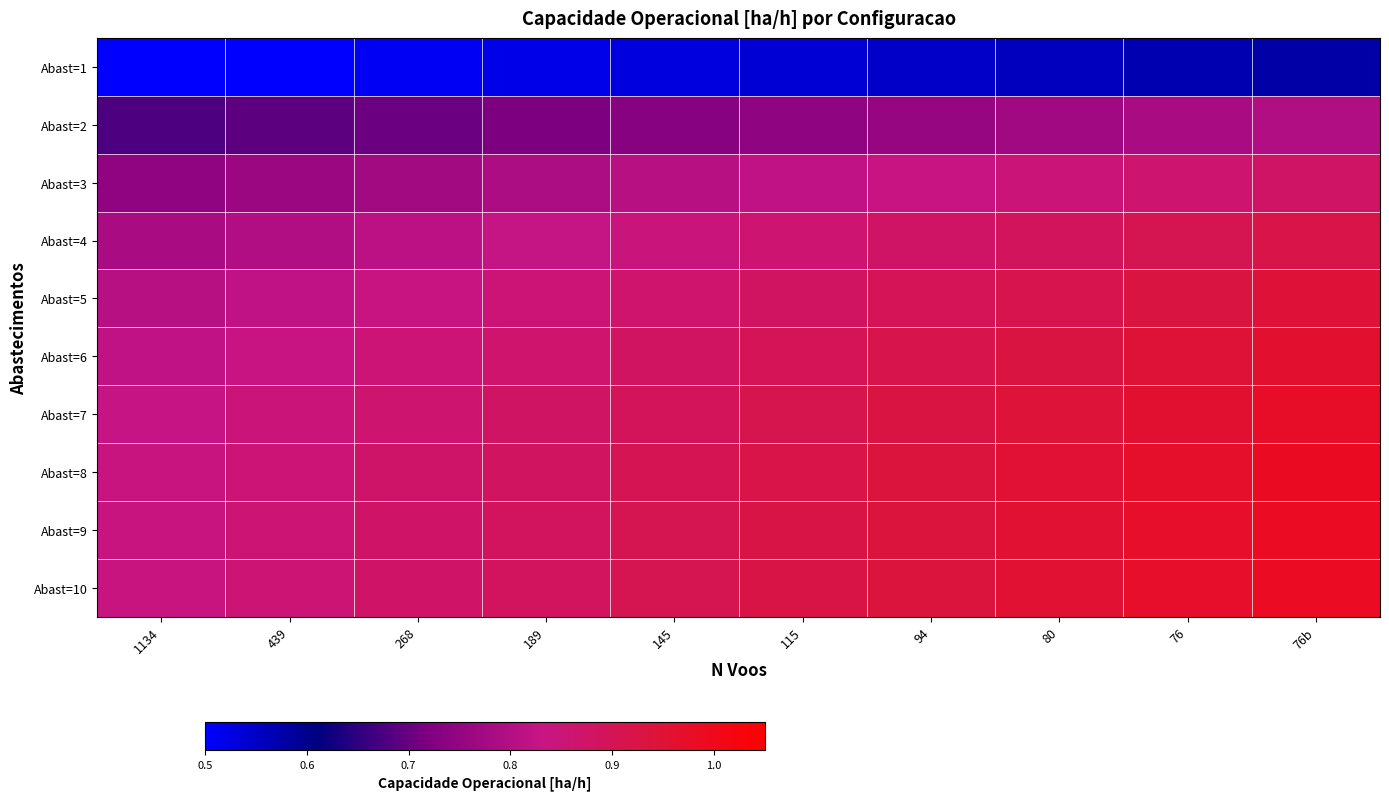

What is the spread (max minus min) of values at 1134?

0.3